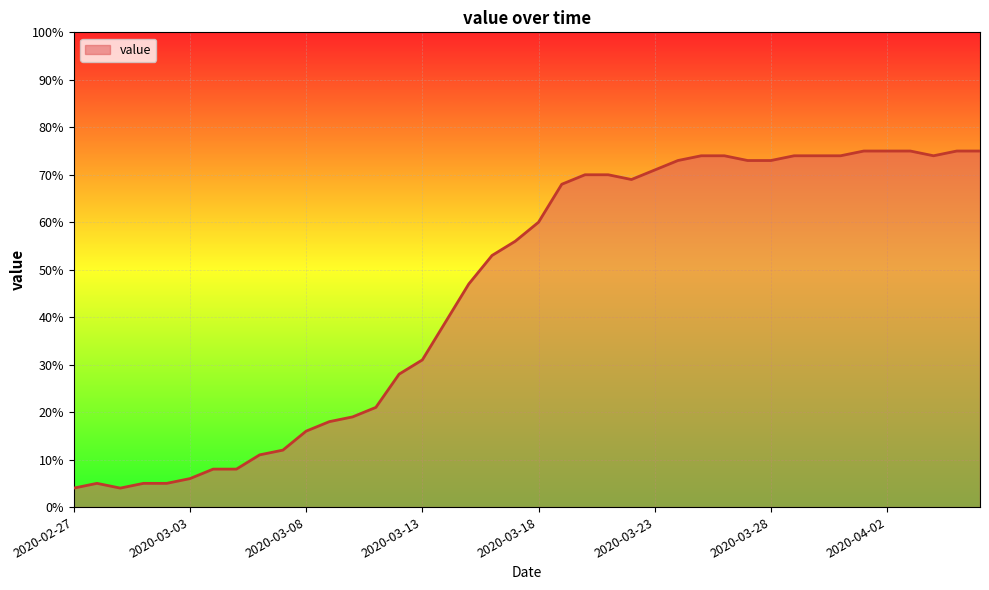

What is the smallest value displayed?

4